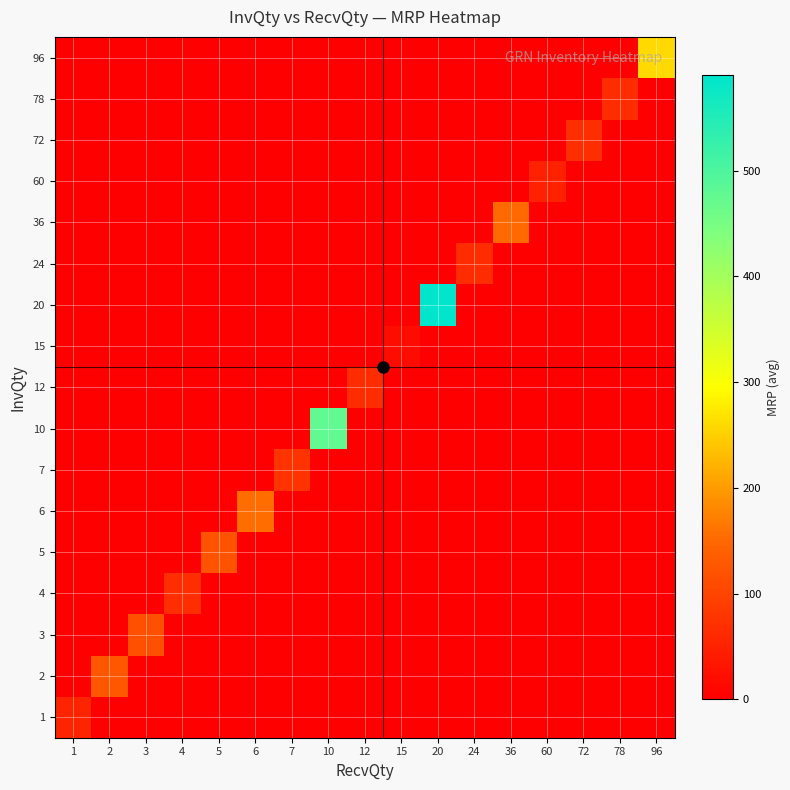

At which category does the chart reach its minimum across all series?

2